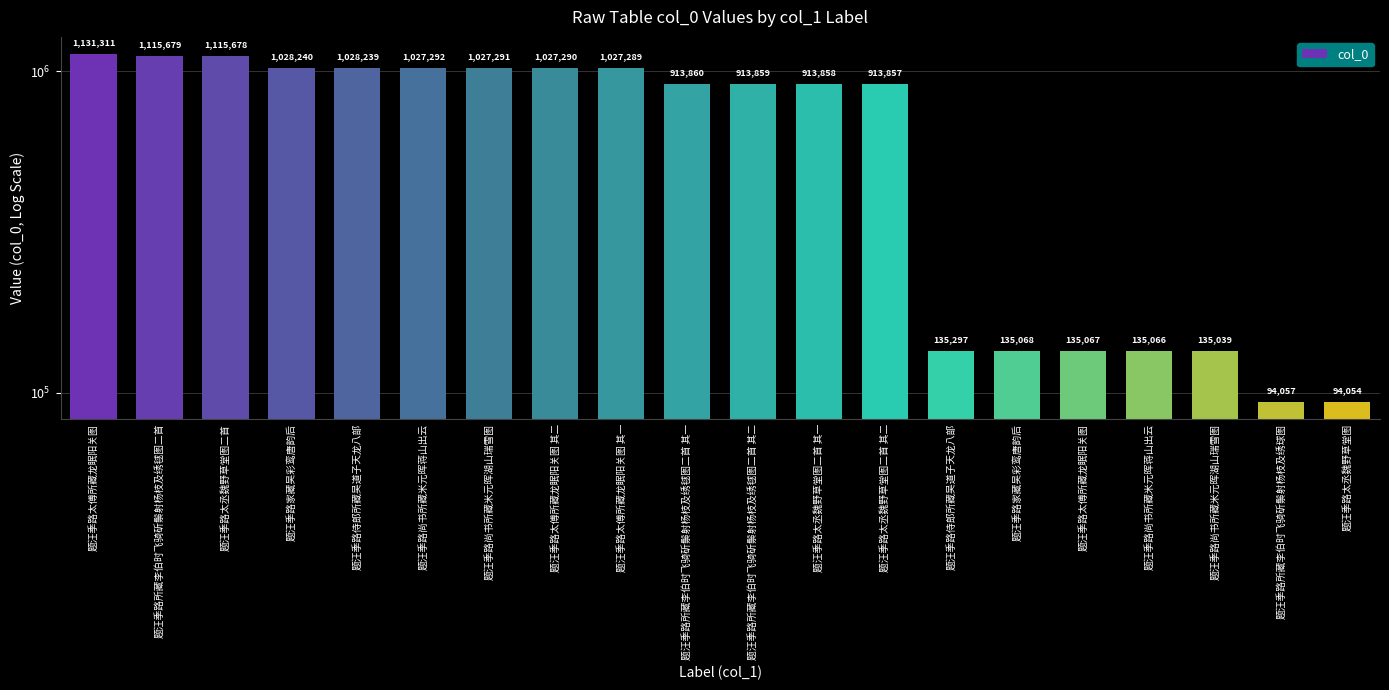

Reading left to right, extract all data points from this chart.

1131311	1115679	1115678	1028240	1028239	1027292	1027291	1027290	1027289	913860	913859	913858	913857	135297	135068	135067	135066	135039	94057	94054